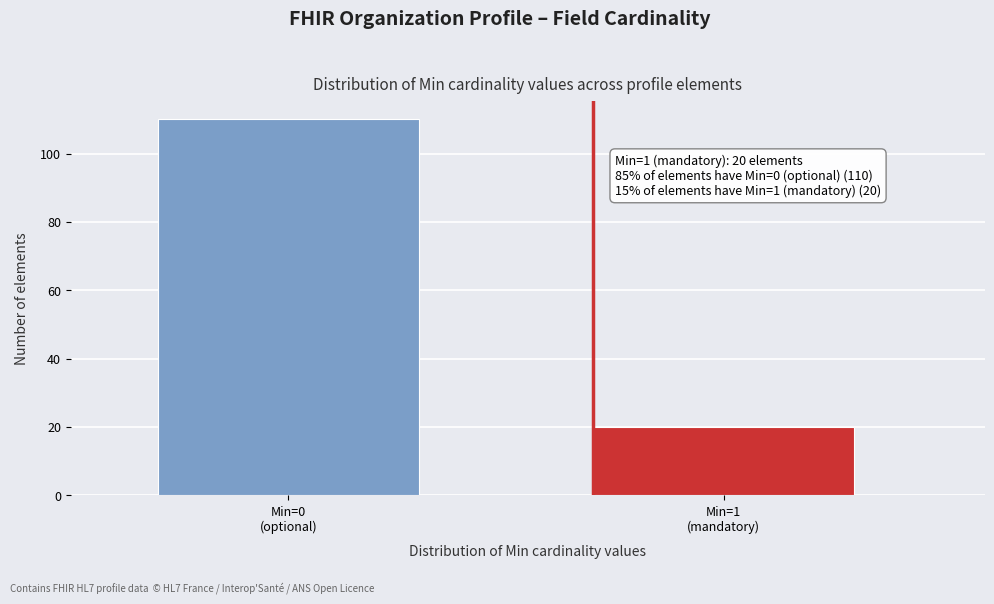

Reading left to right, what are all the values shown in this chart?

110	20